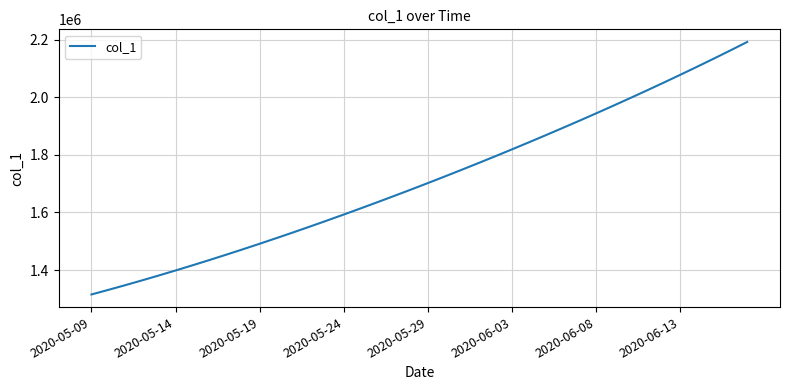

True or false: there are more than 0 points higher than both neighbors.

False